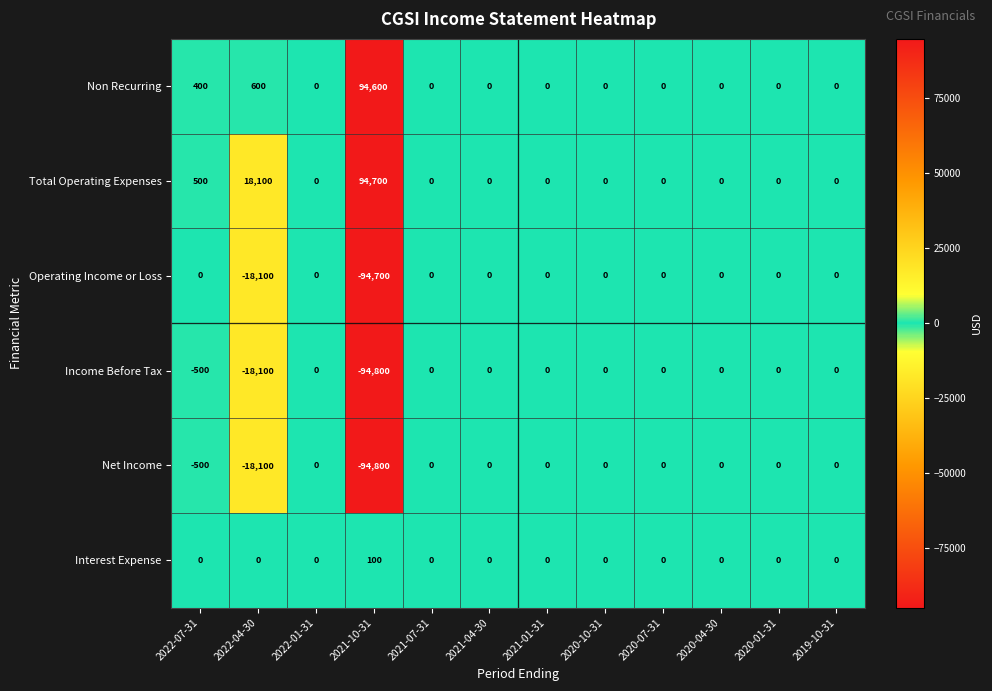

What is the difference between the second highest and minimum values in the Non Recurring series?

600